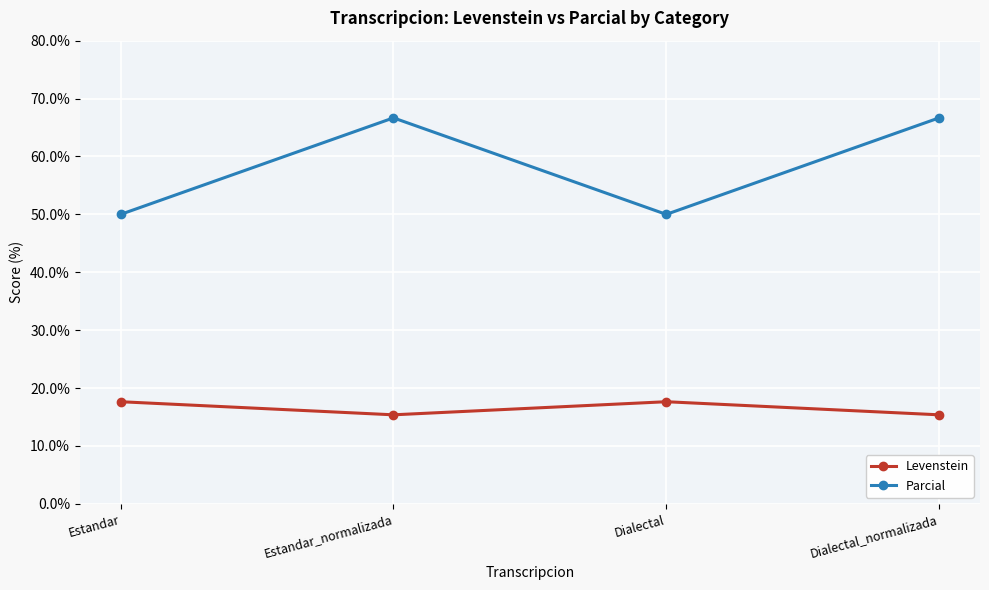

Which series has the largest total across all categories?

Parcial